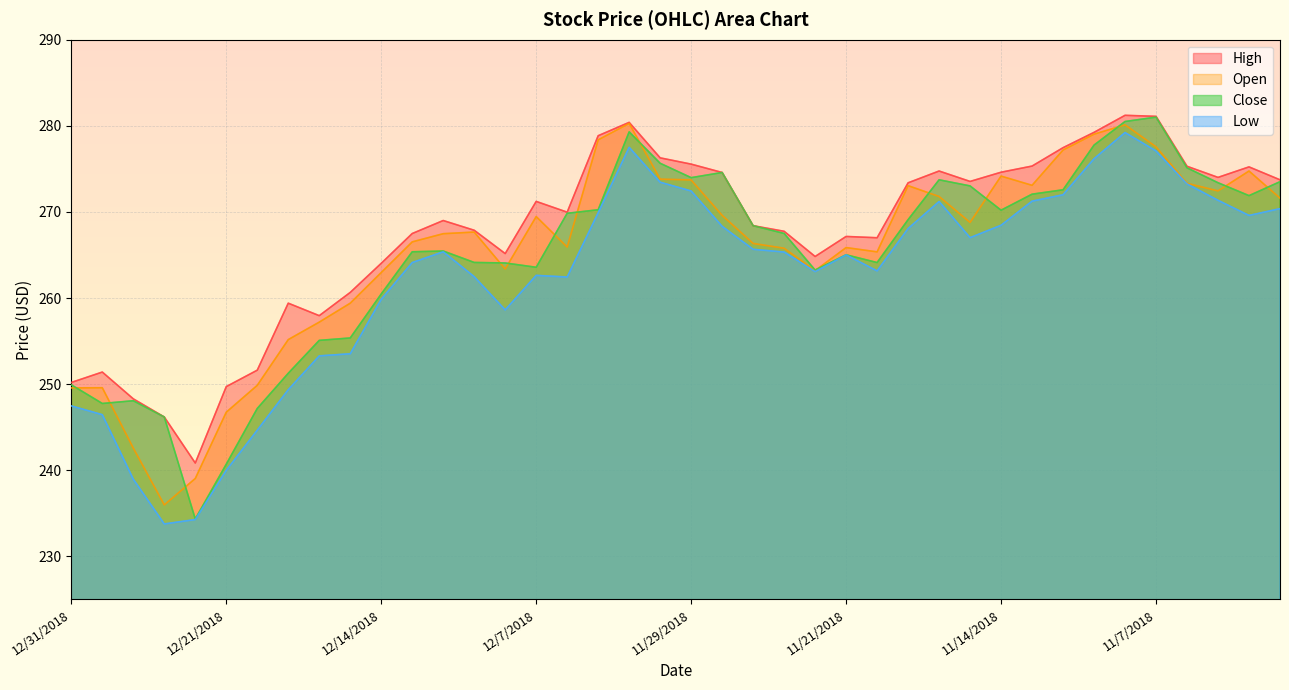

What is the difference between the Low values at 11/26/2018 and 11/12/2018?

6.7